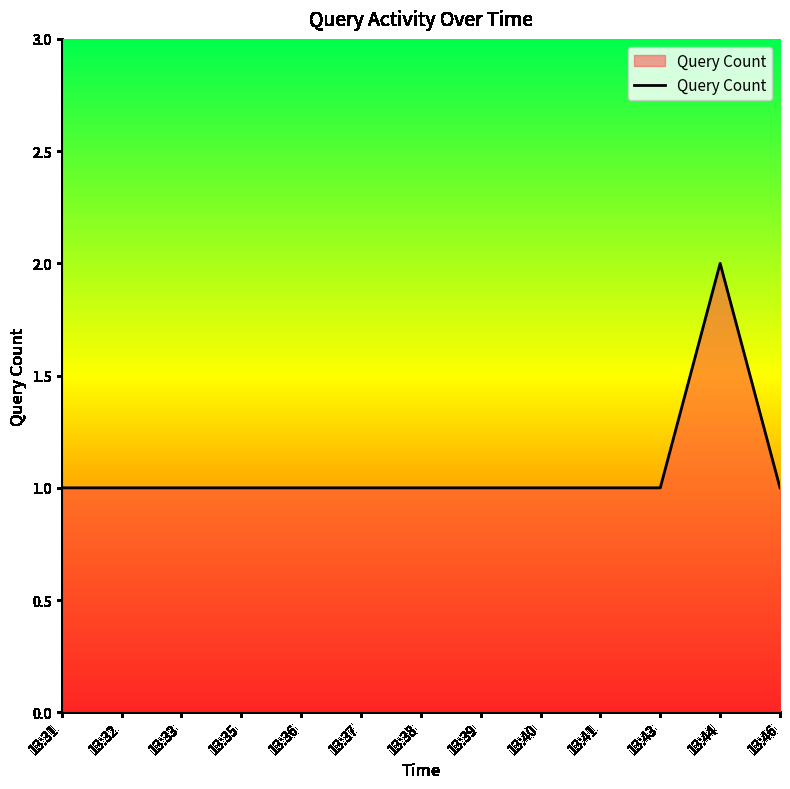

What is the sum of all values?

14